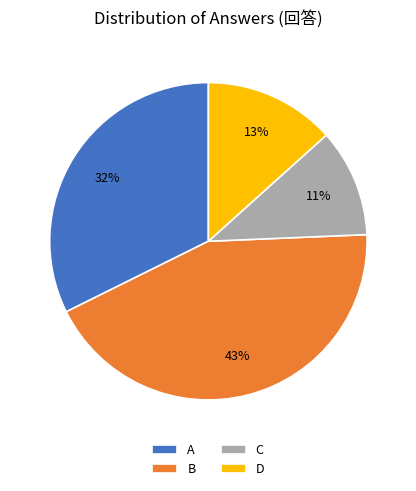

What percentage is the A slice, to the nearest percent?

32%